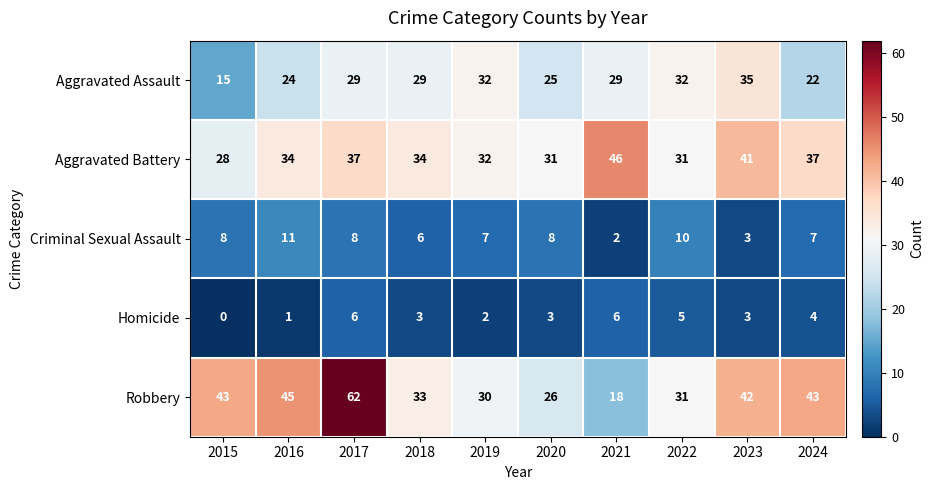

What is the total value across all series at 2020?

93